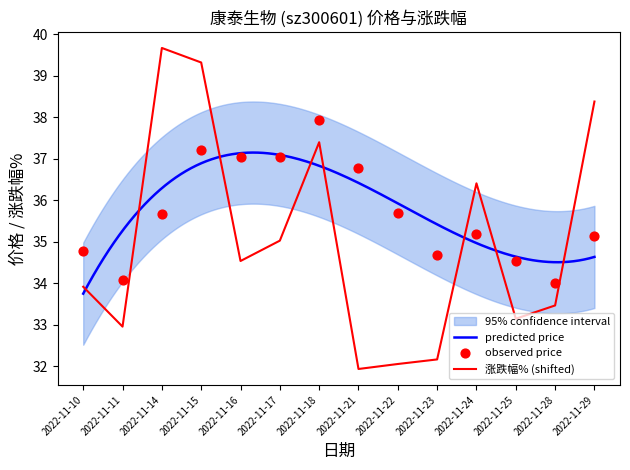

What is the total value across all series at 2022-11-29?

73.5